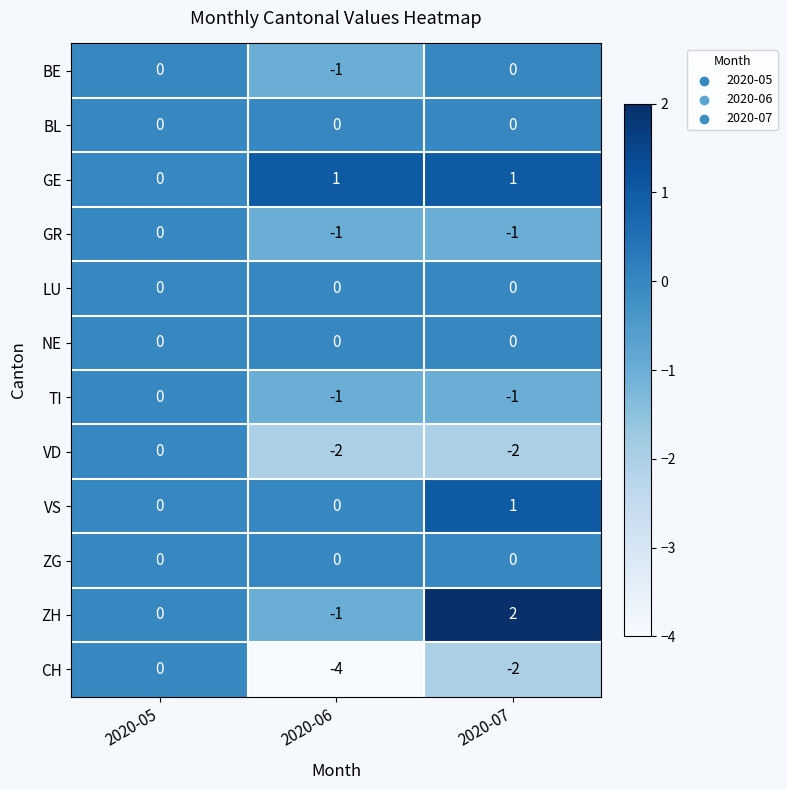

Which series has the largest total across all categories?

GE